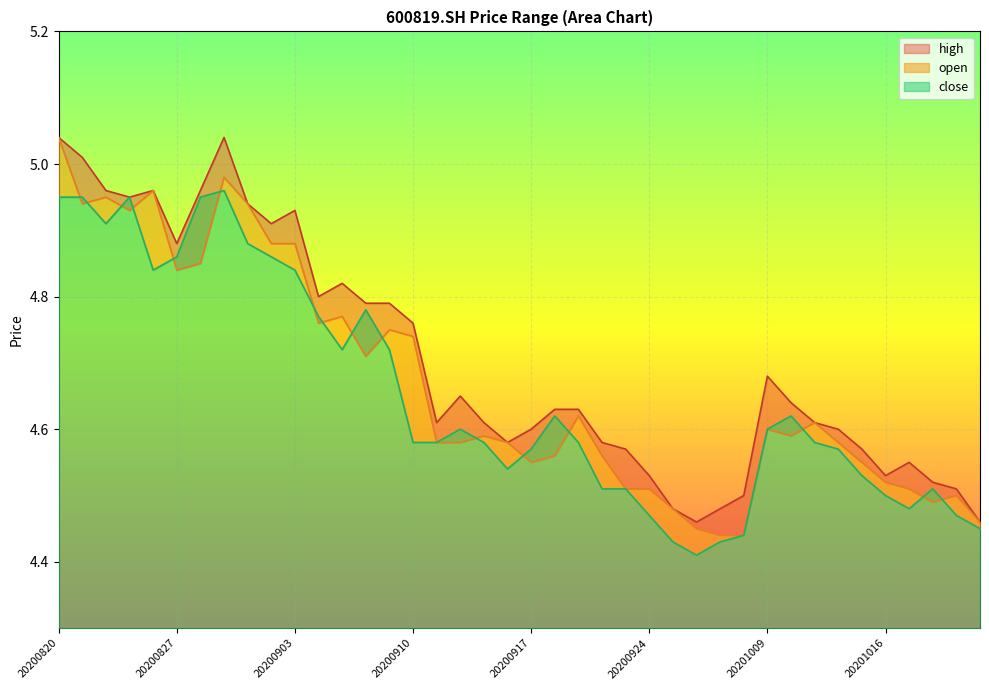

Which category has the lowest value across all series?

20200928